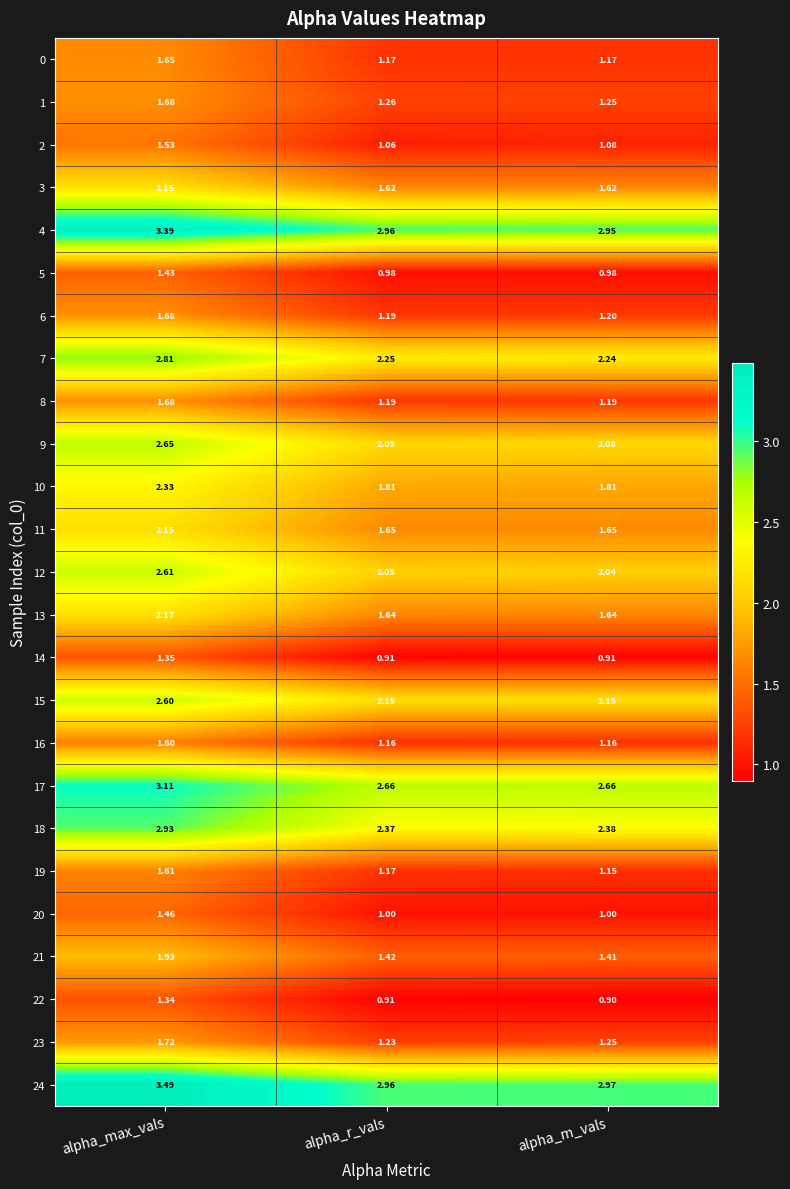

Is the value of 16 at alpha_r_vals greater than the value of 19 at alpha_r_vals?

No